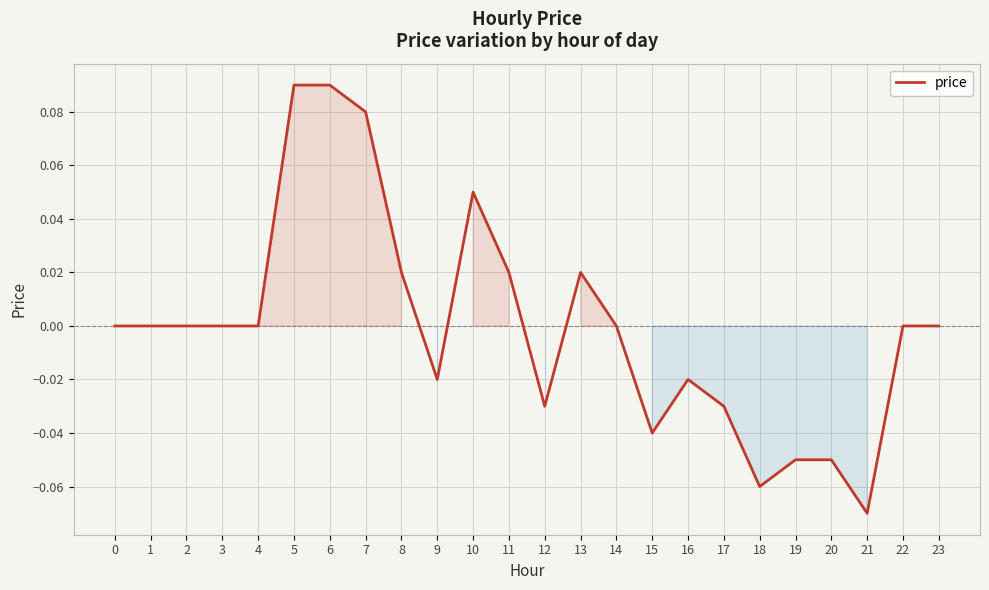

Between 17 and 14, which is larger?

14